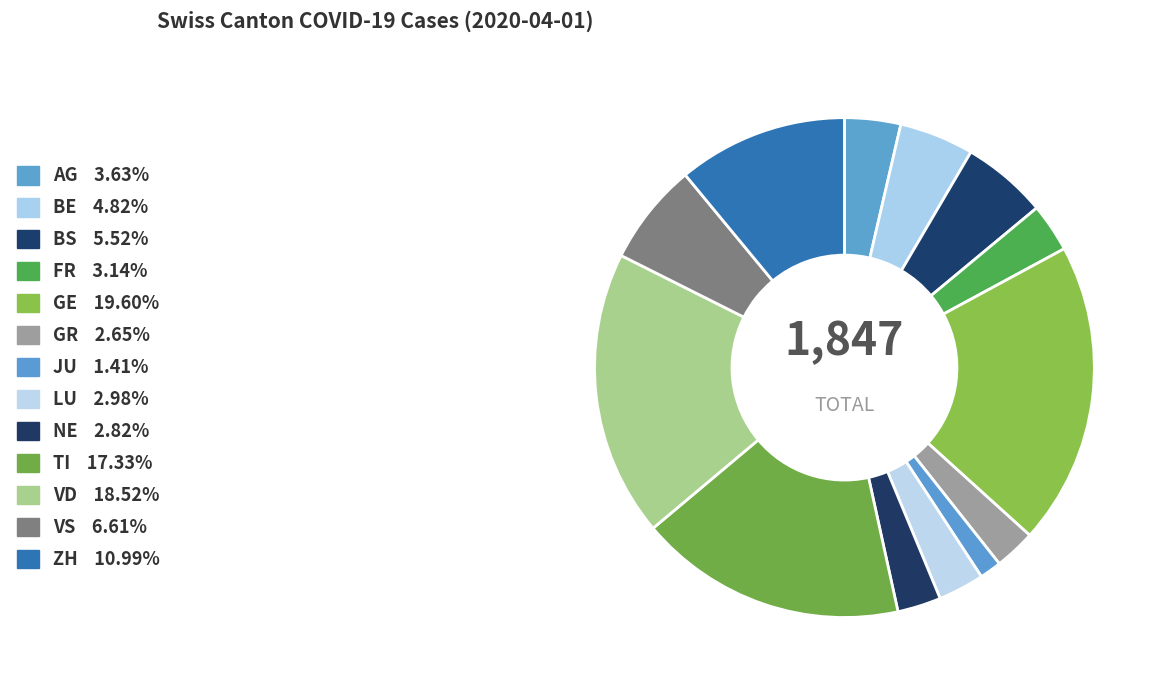

What is the ratio of the value at JU to the value at NE?

0.5